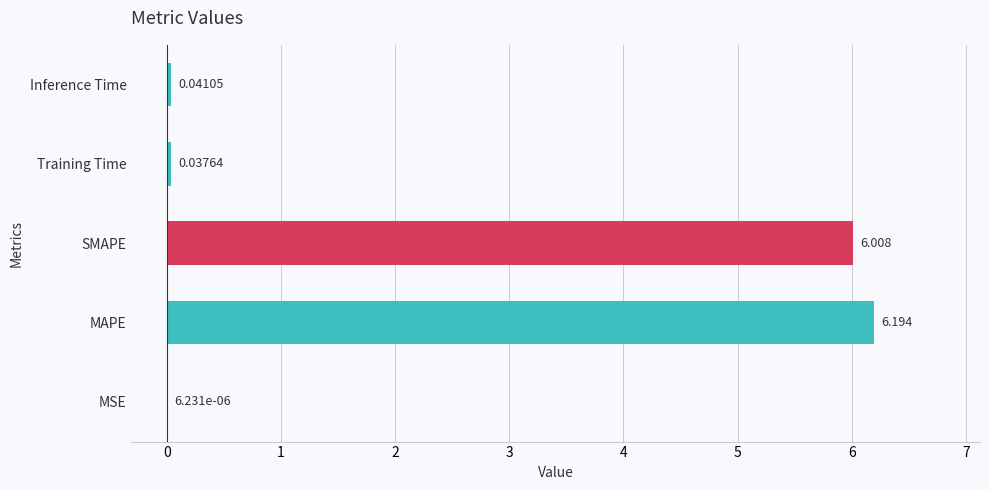

At which label is the value closest to 3?

Inference Time